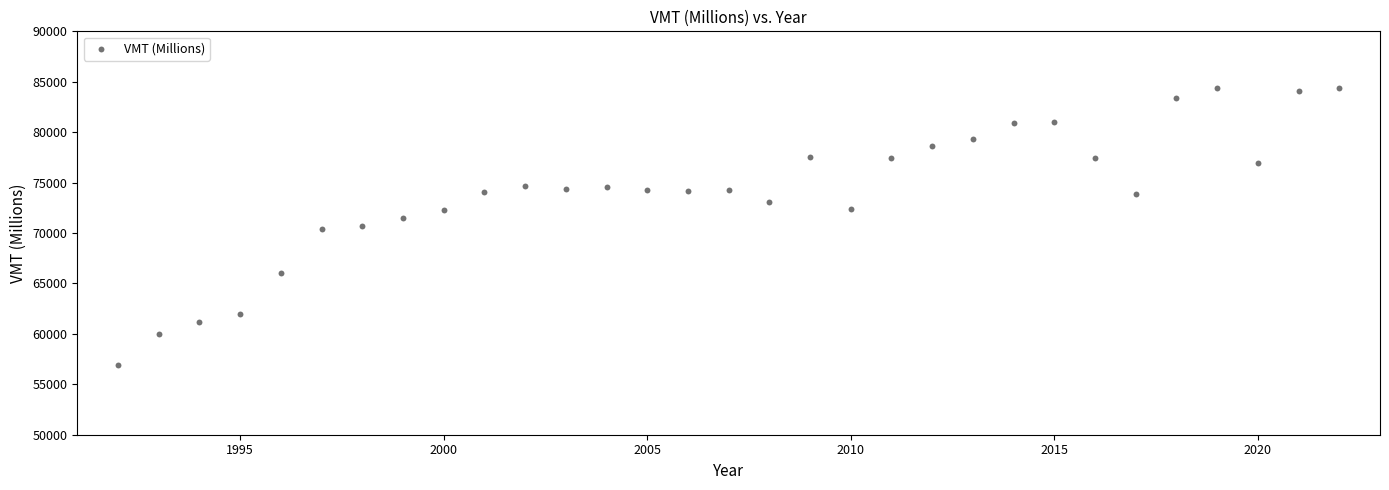

What is the range of Y values (max minus min)?

27473.6